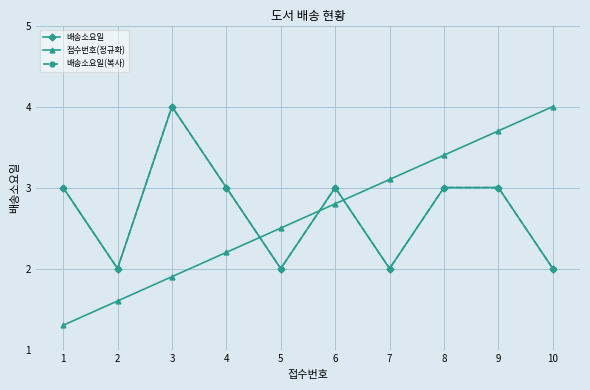

Does the chart have visible grid lines?

Yes